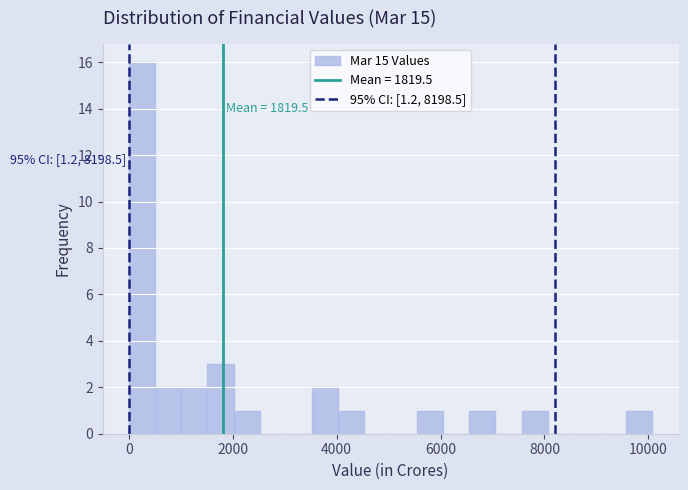

Read against the x-axis, roughly where is the centre of the tallest bar?

200